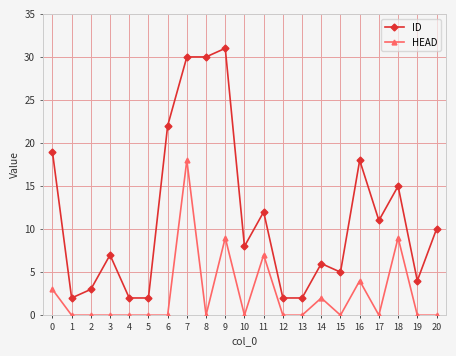

True or false: ID and HEAD intersect in this chart.

False